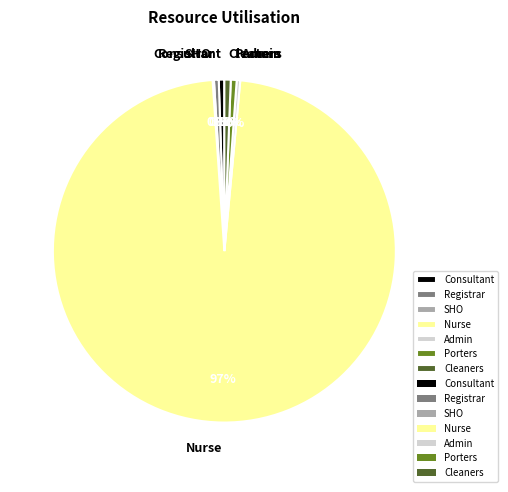

Is the sum of Porters and Admin greater than half?

No